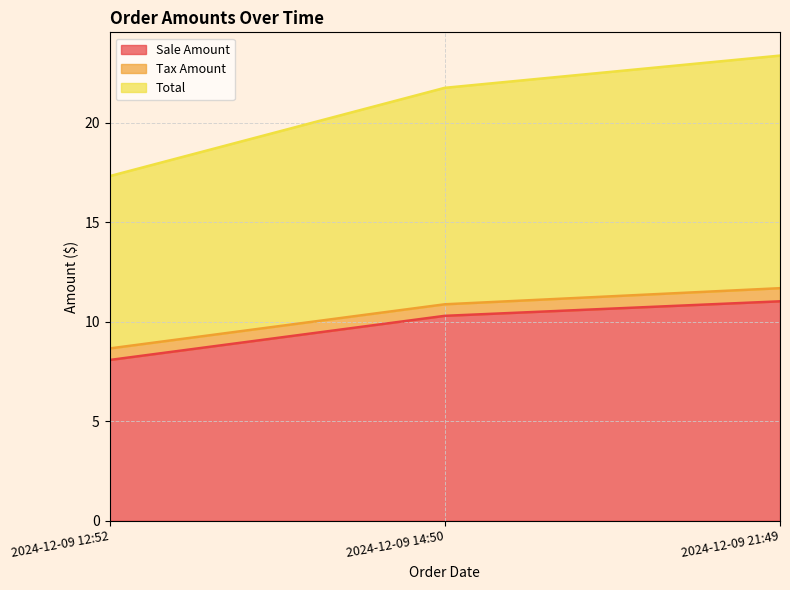

List the labels in order of Sale Amount value, largest first.

2024-12-09 21:49, 2024-12-09 14:50, 2024-12-09 12:52